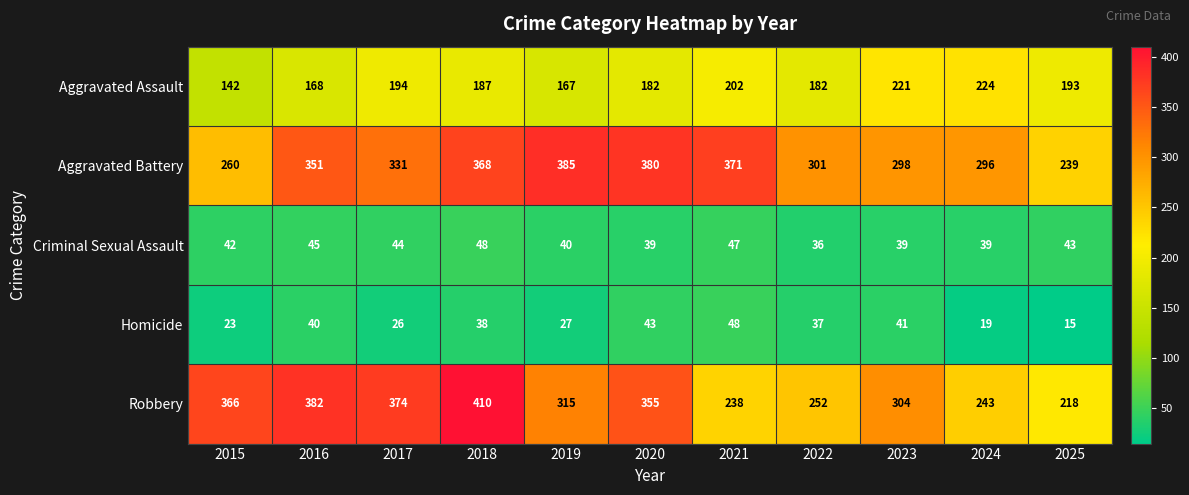

What is the minimum value shown in the chart?

15